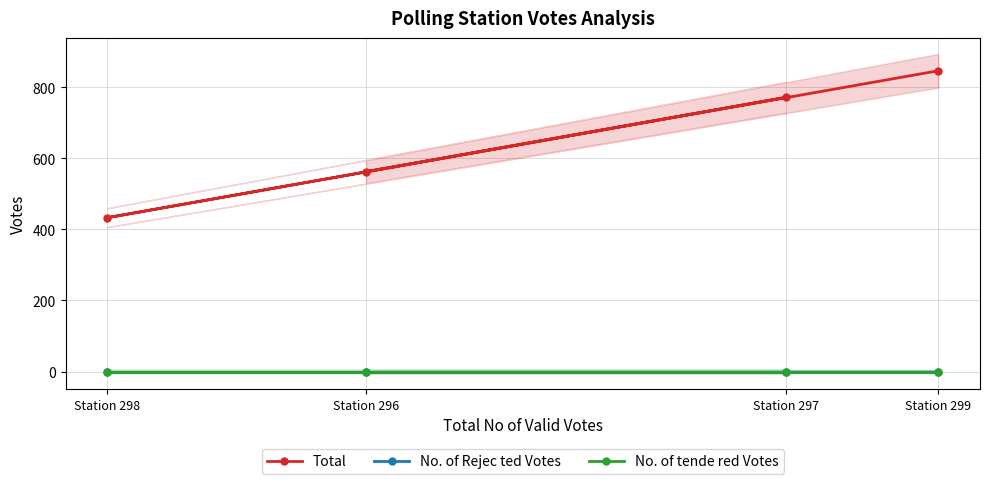

Reading left to right, transcribe all the data shown in this chart.

Total: Station 296=563	Station 297=772	Station 298=433	Station 299=847
No. of Rejec ted Votes: Station 296=0	Station 297=0	Station 298=0	Station 299=0
No. of tende red Votes: Station 296=0	Station 297=0	Station 298=0	Station 299=0